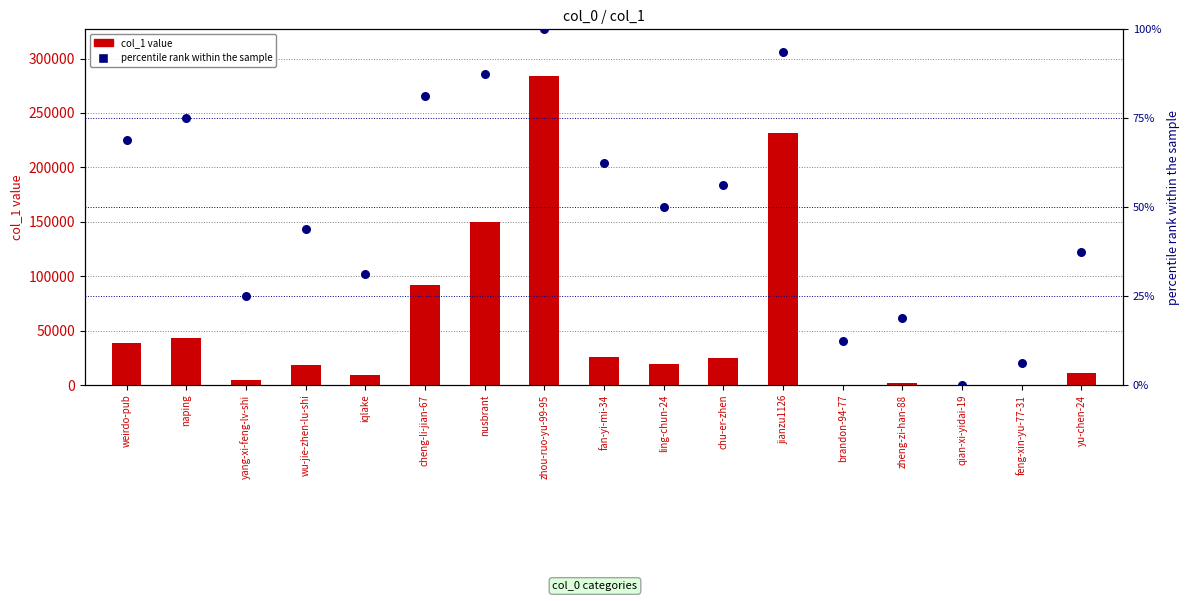

What are all the series names shown in the legend?

col_1 value, percentile rank